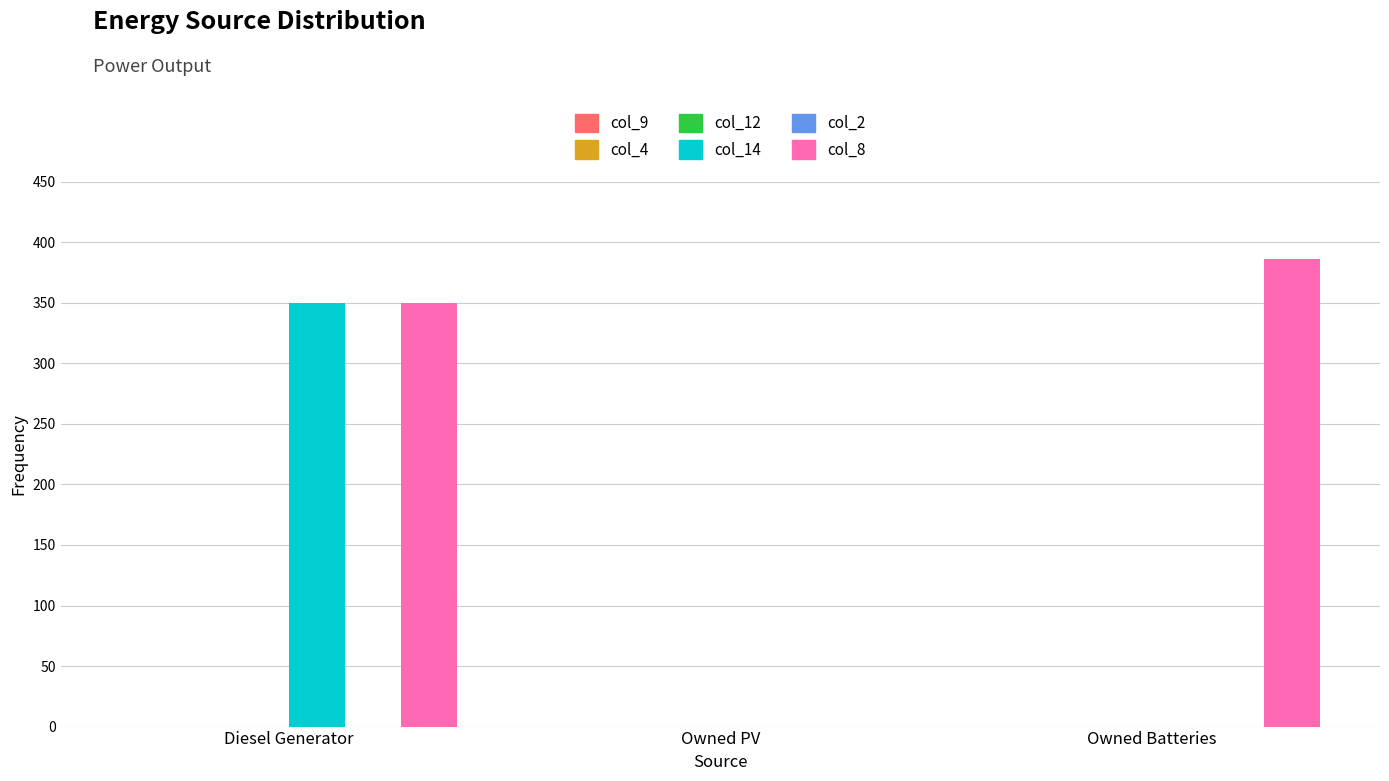

Does the chart contain stacked bars?

No